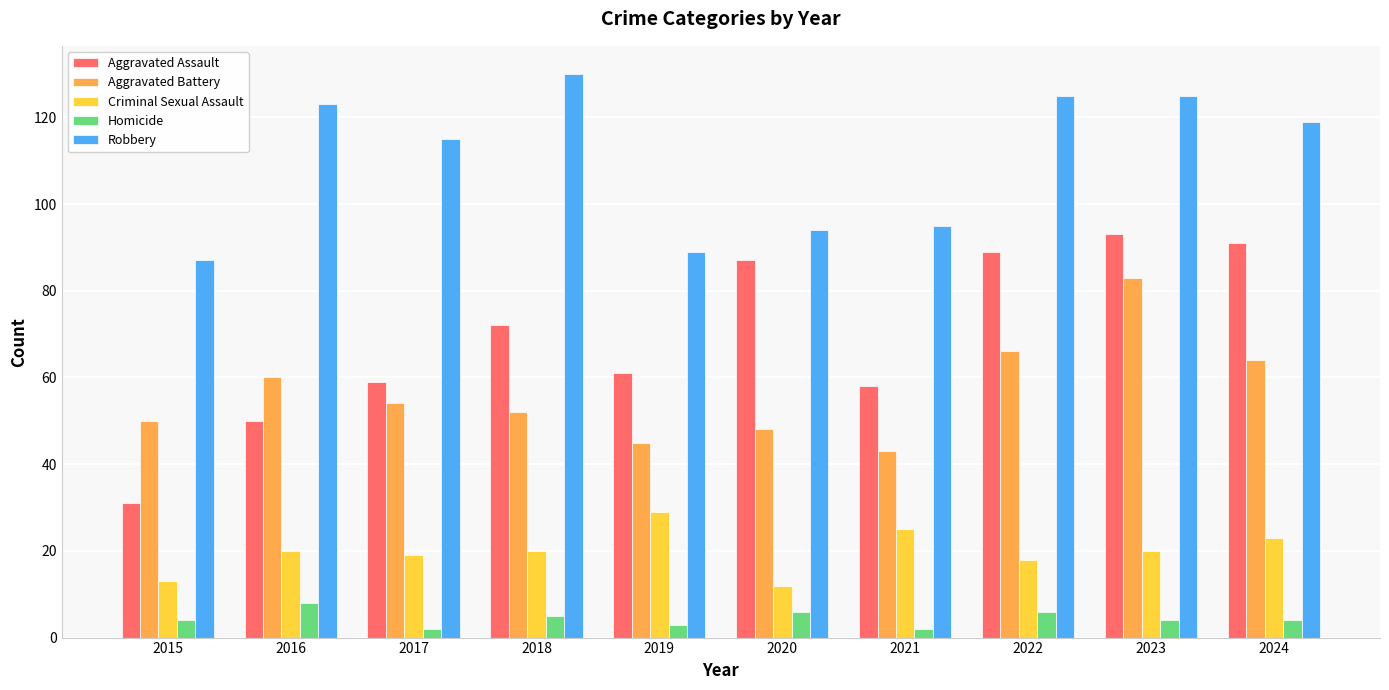

How many distinct data groups are displayed?

5